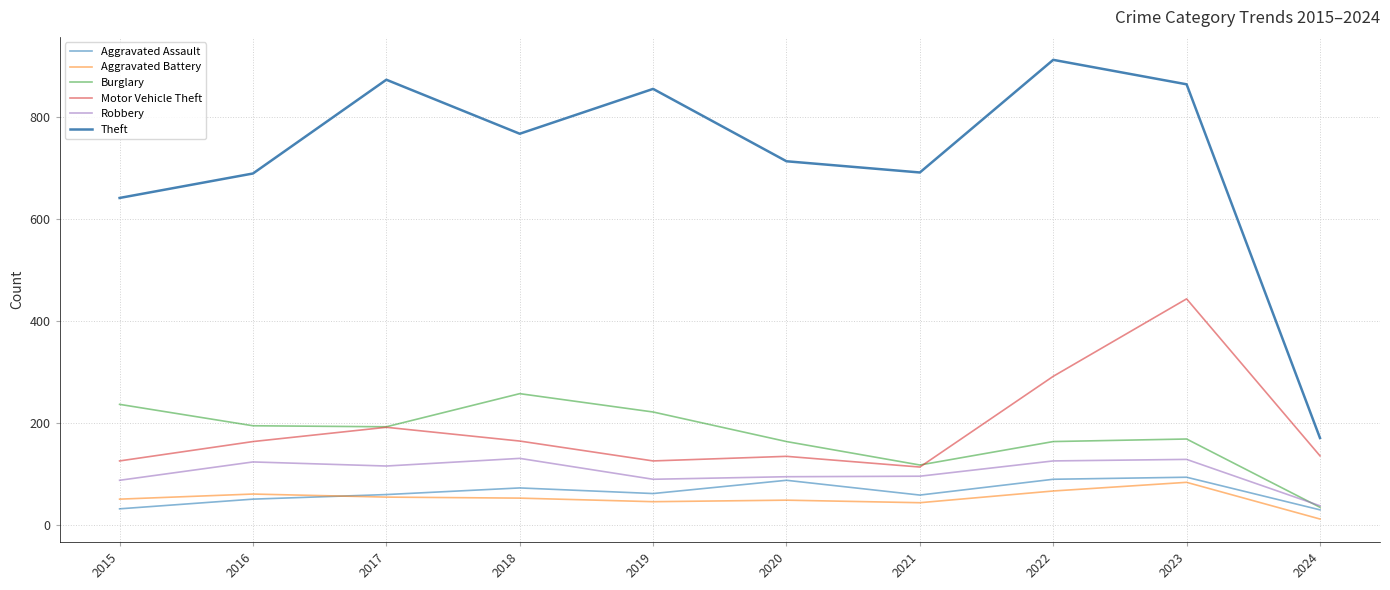

Is the value of Burglary at 2015 greater than the value of Theft at 2015?

No